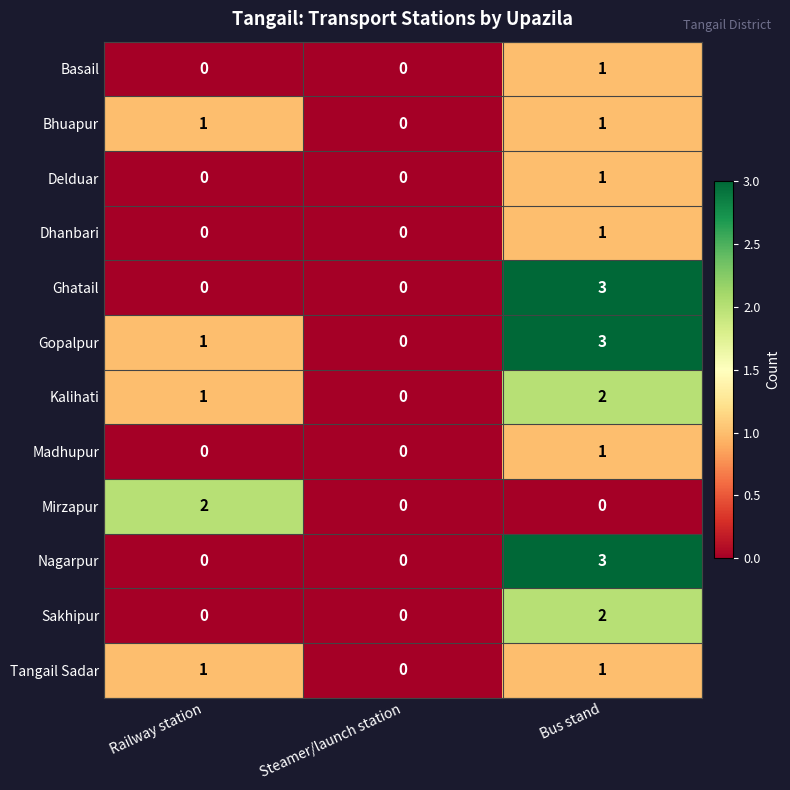

Which label corresponds to the largest value in the chart?

Bus stand